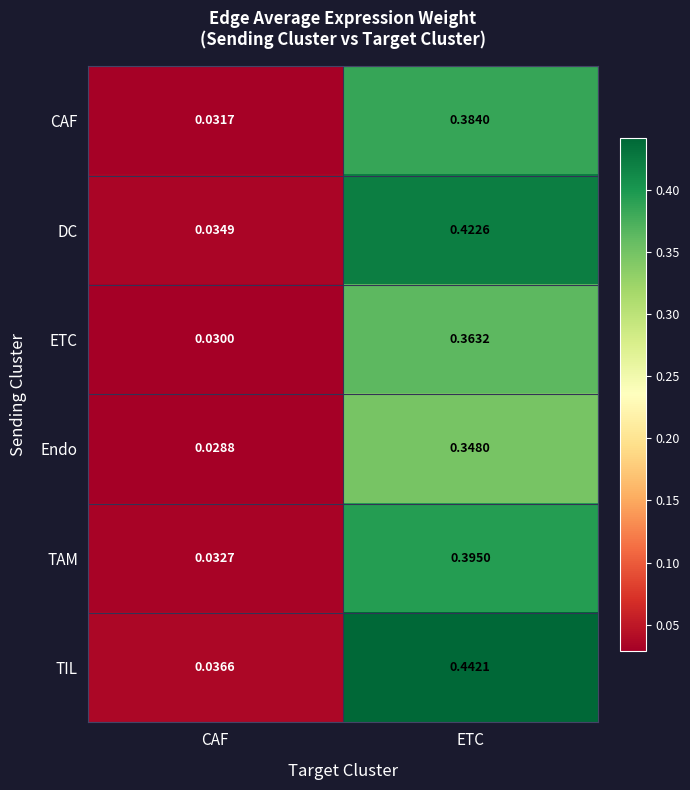

Rank the series by their maximum value, from lowest to highest.

Endo, ETC, CAF, TAM, DC, TIL